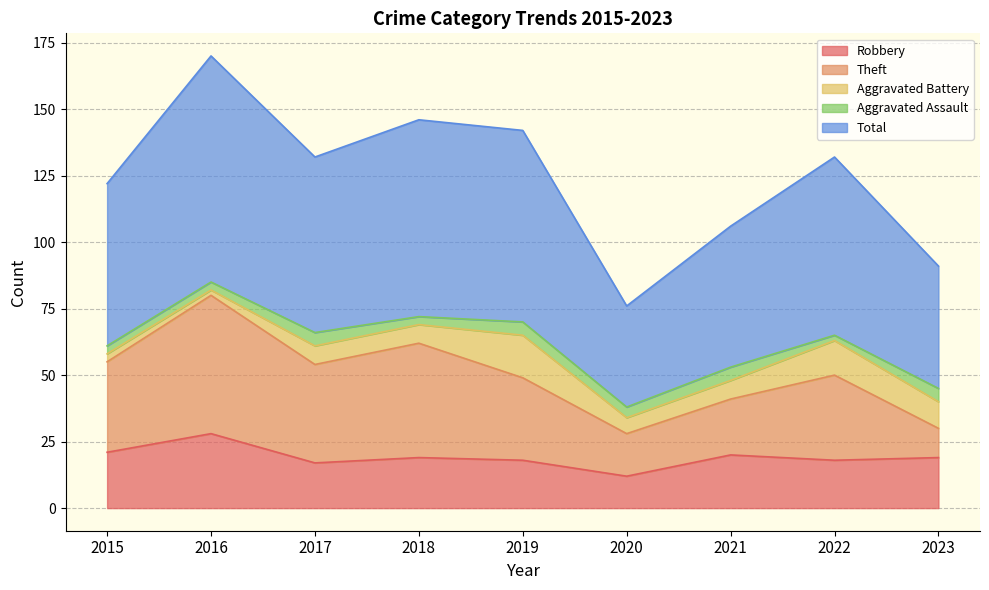

Rank the categories by Aggravated Battery value from highest to lowest.

2019, 2022, 2023, 2017, 2018, 2021, 2020, 2015, 2016